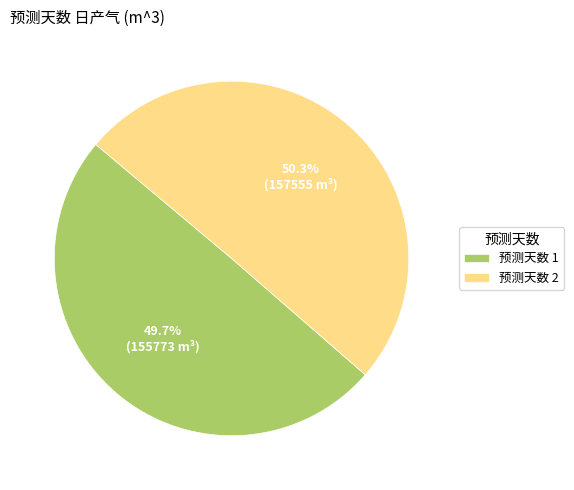

What percentage do 预测天数 2 and 预测天数 1 together represent?

100.0%